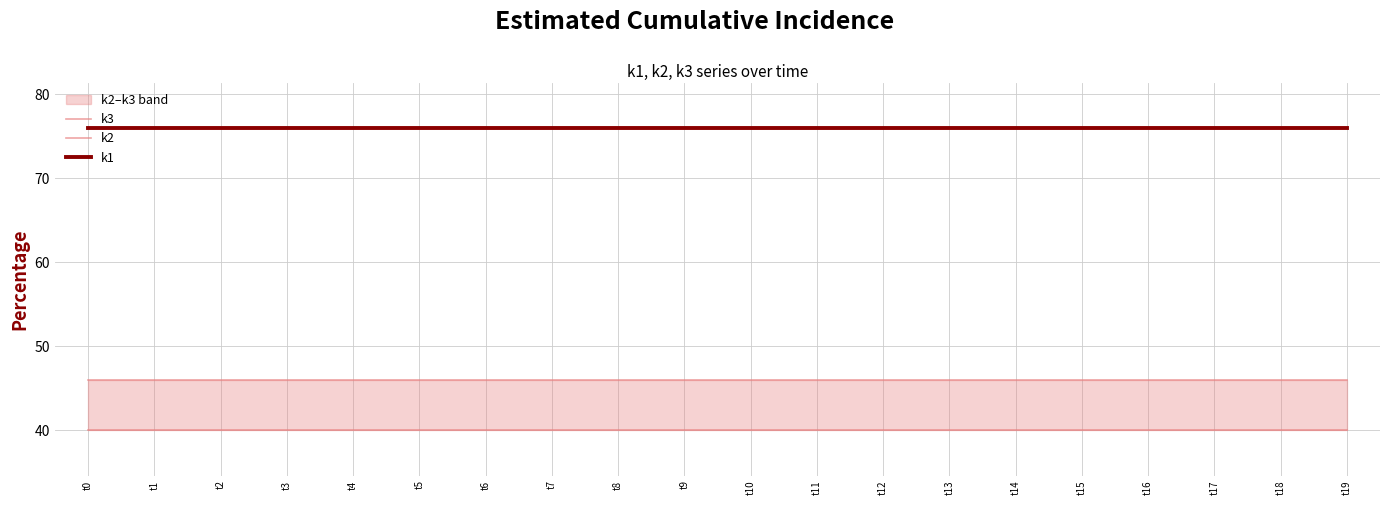

What is the difference between the highest and lowest values at t18?

36